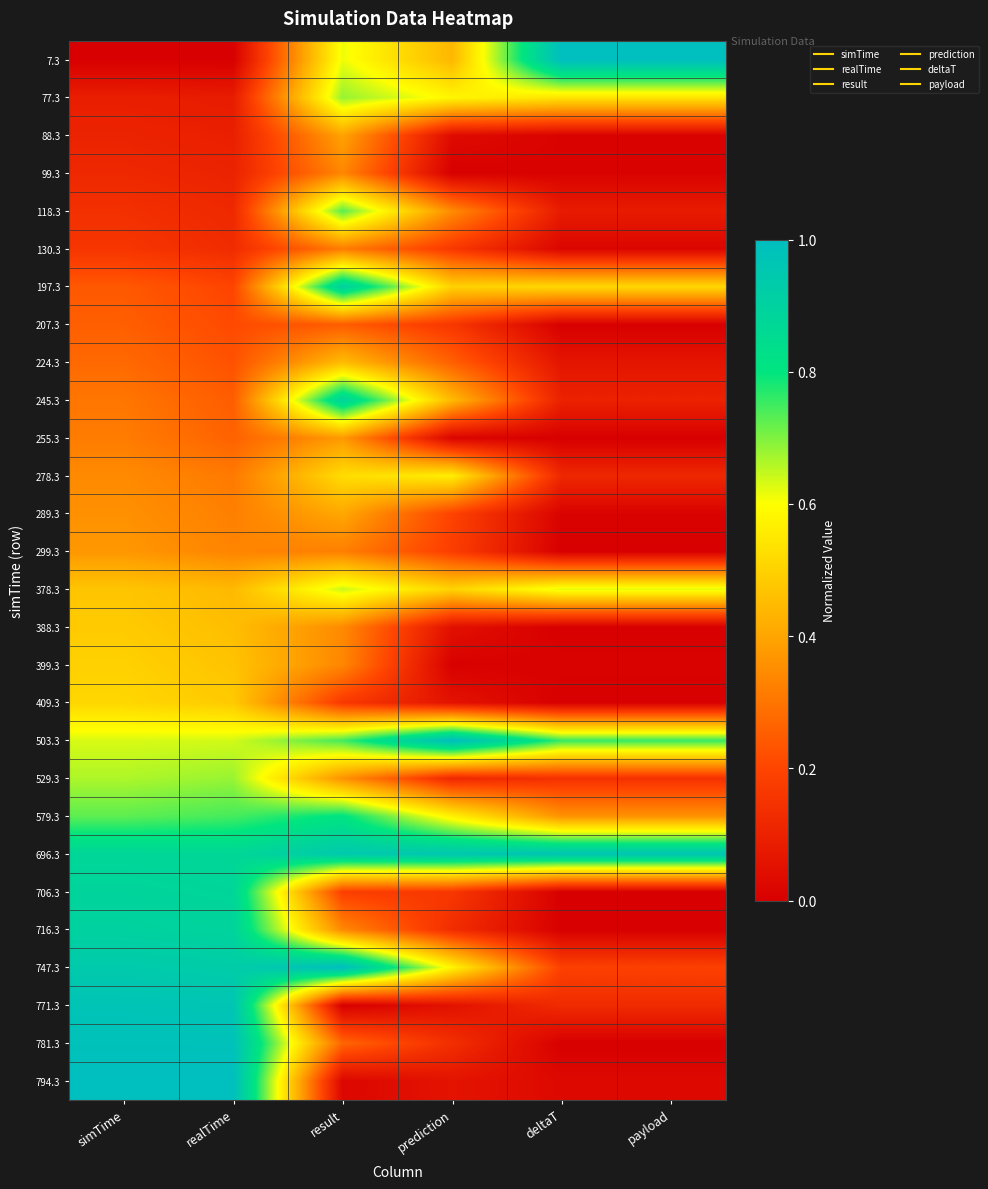

Reading left to right, list all the values displayed in this chart.

7.3: simTime=0.0	realTime=0.0	result=0.6	prediction=0.4	deltaT=1.0	payload=1.0
77.3: simTime=0.1	realTime=0.1	result=0.7	prediction=0.6	deltaT=0.5	payload=0.5
88.3: simTime=0.1	realTime=0.1	result=0.4	prediction=0.0	deltaT=0.0	payload=0.0
99.3: simTime=0.1	realTime=0.1	result=0.3	prediction=0.0	deltaT=0.0	payload=0.0
118.3: simTime=0.1	realTime=0.1	result=0.7	prediction=0.3	deltaT=0.1	payload=0.1
130.3: simTime=0.2	realTime=0.1	result=0.3	prediction=0.2	deltaT=0.0	payload=0.0
197.3: simTime=0.2	realTime=0.2	result=0.9	prediction=0.5	deltaT=0.5	payload=0.5
207.3: simTime=0.3	realTime=0.2	result=0.2	prediction=0.2	deltaT=0.0	payload=0.0
224.3: simTime=0.3	realTime=0.2	result=0.5	prediction=0.3	deltaT=0.1	payload=0.1
245.3: simTime=0.3	realTime=0.2	result=0.9	prediction=0.4	deltaT=0.1	payload=0.1
255.3: simTime=0.3	realTime=0.3	result=0.4	prediction=0.0	deltaT=0.0	payload=0.0
278.3: simTime=0.3	realTime=0.3	result=0.5	prediction=0.6	deltaT=0.1	payload=0.1
289.3: simTime=0.4	realTime=0.3	result=0.4	prediction=0.2	deltaT=0.0	payload=0.0
299.3: simTime=0.4	realTime=0.3	result=0.3	prediction=0.2	deltaT=0.0	payload=0.0
378.3: simTime=0.5	realTime=0.4	result=0.6	prediction=0.5	deltaT=0.6	payload=0.6
388.3: simTime=0.5	realTime=0.5	result=0.3	prediction=0.0	deltaT=0.0	payload=0.0
399.3: simTime=0.5	realTime=0.5	result=0.3	prediction=0.0	deltaT=0.0	payload=0.0
409.3: simTime=0.5	realTime=0.5	result=0.2	prediction=0.1	deltaT=0.0	payload=0.0
503.3: simTime=0.6	realTime=0.6	result=0.7	prediction=1.0	deltaT=0.8	payload=0.8
529.3: simTime=0.7	realTime=0.7	result=0.4	prediction=0.1	deltaT=0.1	payload=0.1
579.3: simTime=0.7	realTime=0.7	result=0.8	prediction=0.6	deltaT=0.4	payload=0.4
696.3: simTime=0.9	realTime=0.9	result=0.9	prediction=1.0	deltaT=1.0	payload=1.0
706.3: simTime=0.9	realTime=0.9	result=0.2	prediction=0.2	deltaT=0.0	payload=0.0
716.3: simTime=0.9	realTime=0.9	result=0.3	prediction=0.1	deltaT=0.0	payload=0.0
747.3: simTime=0.9	realTime=0.9	result=1.0	prediction=0.6	deltaT=0.2	payload=0.2
771.3: simTime=1.0	realTime=1.0	result=0.0	prediction=0.1	deltaT=0.1	payload=0.1
781.3: simTime=1.0	realTime=1.0	result=0.3	prediction=0.1	deltaT=0.0	payload=0.0
794.3: simTime=1.0	realTime=1.0	result=0.0	prediction=0.1	deltaT=0.0	payload=0.0